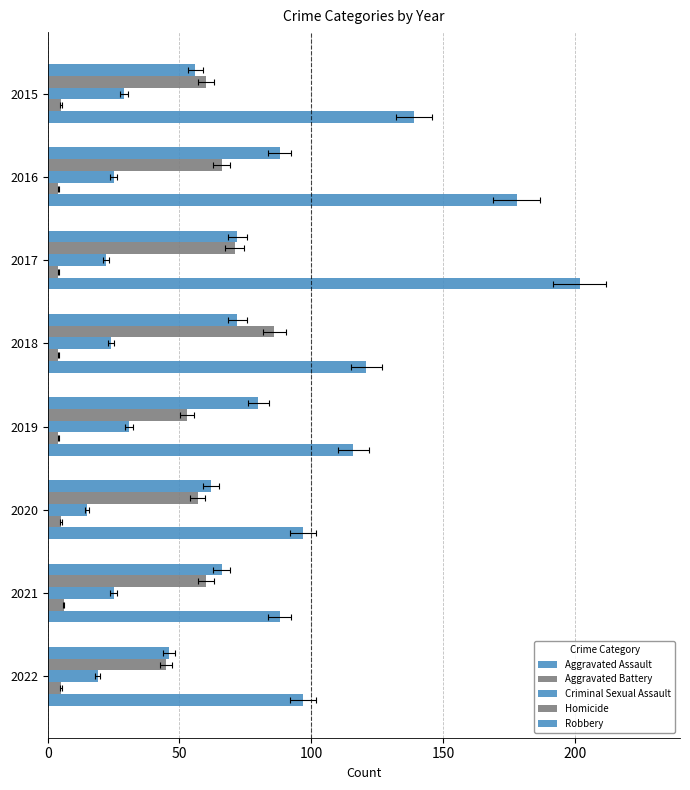

Which series changed the most between 2016 and 2022?

Robbery